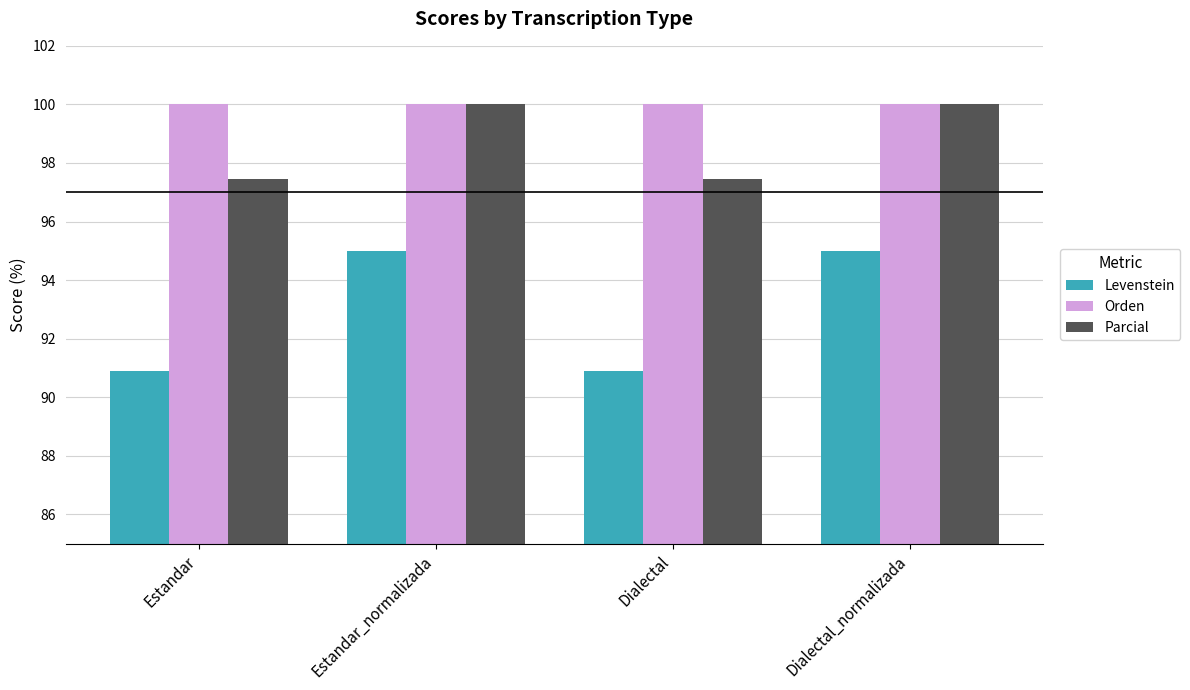

Count the number of data series in this chart.

3